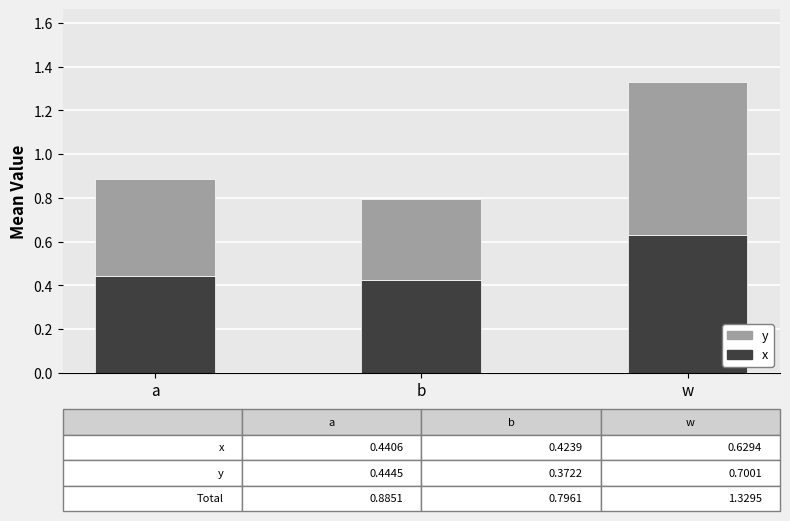

Are the bars horizontal?

No